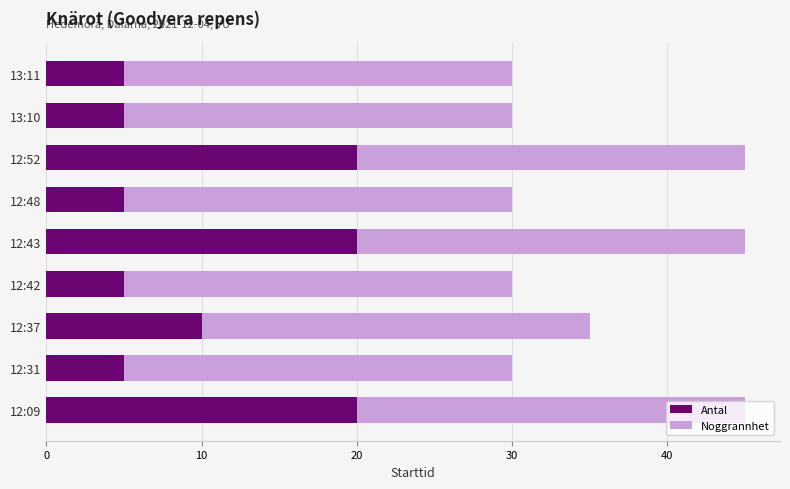

True or false: Antal has a value of 10 at 12:52.

False